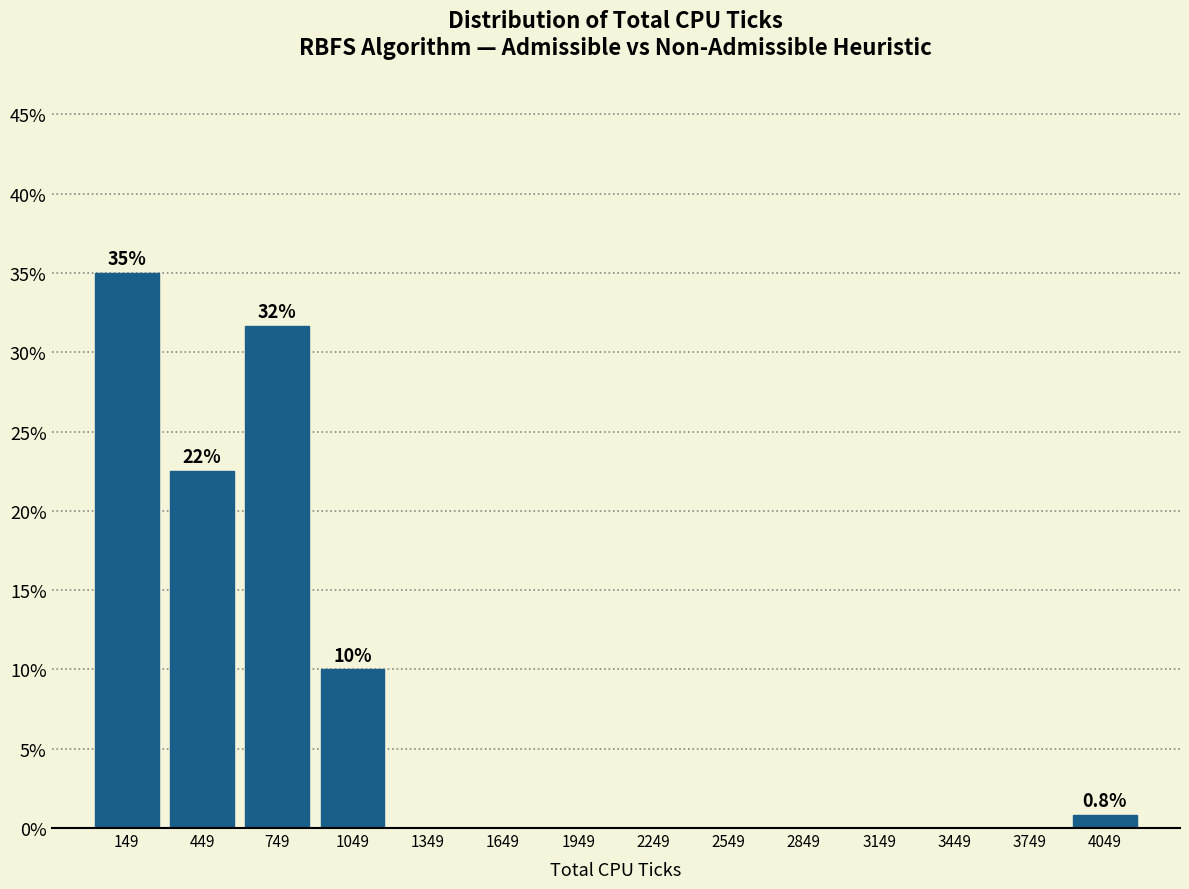

Over which range of the x-axis is the bar tallest?

0 to 300